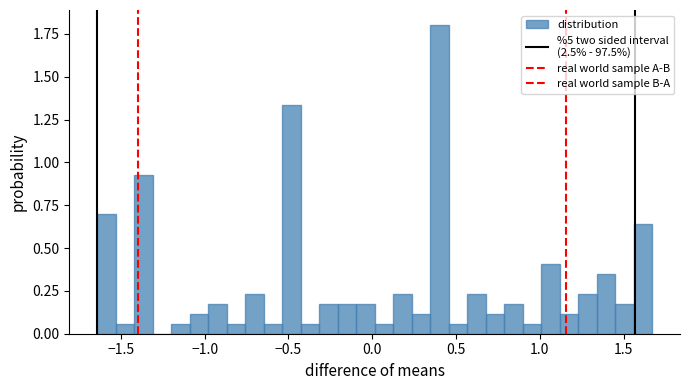

Read against the x-axis, roughly where is the centre of the tallest bar?

0.40